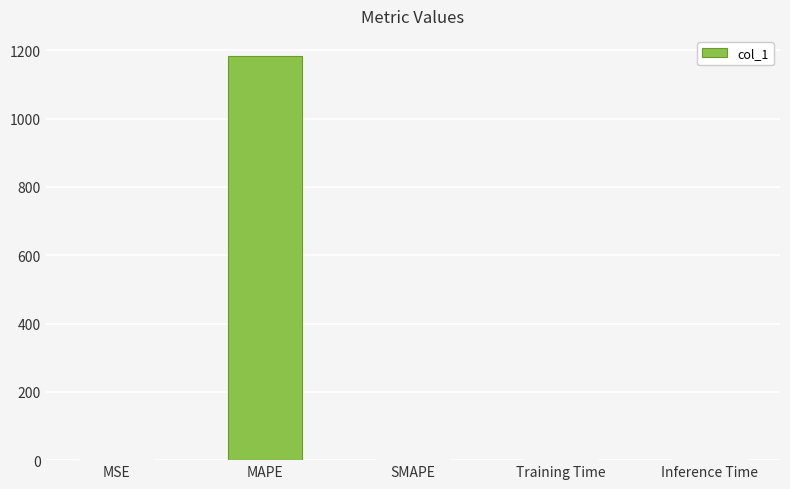

The value at SMAPE is 814.8. True or false?

False